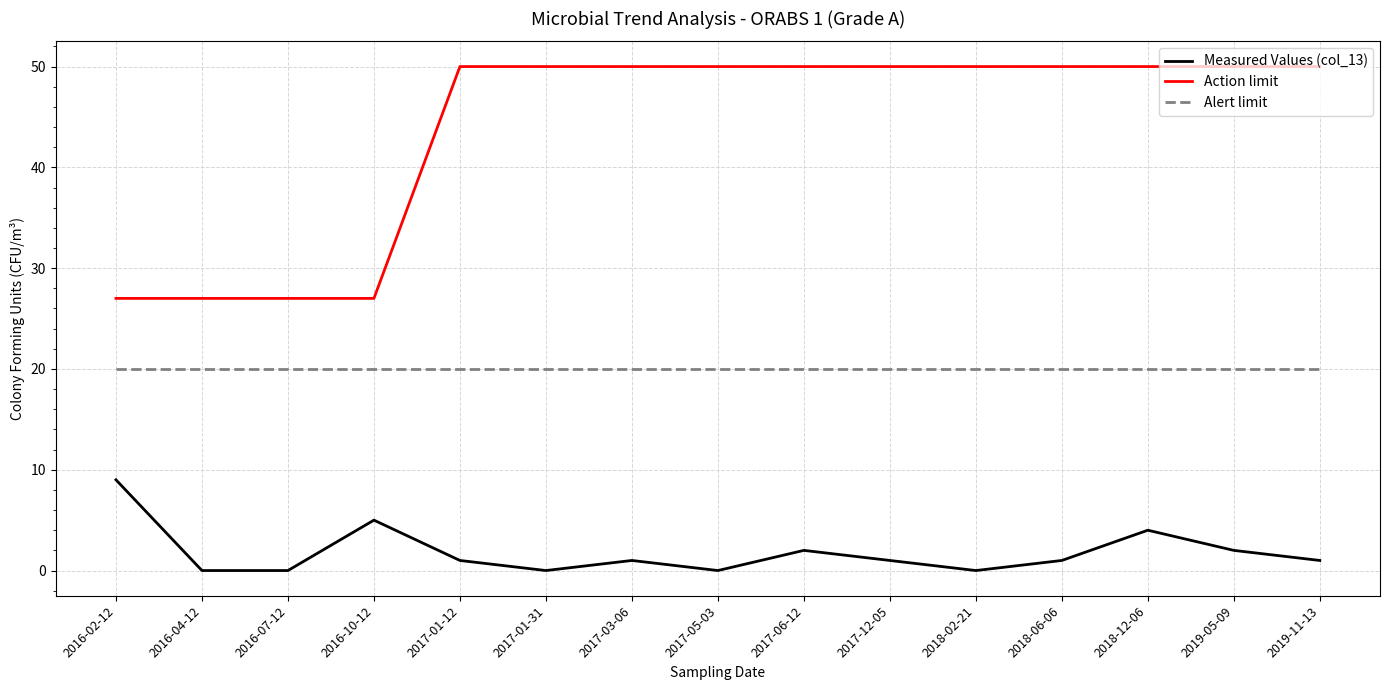

What position from the right is 2018-02-21?

5